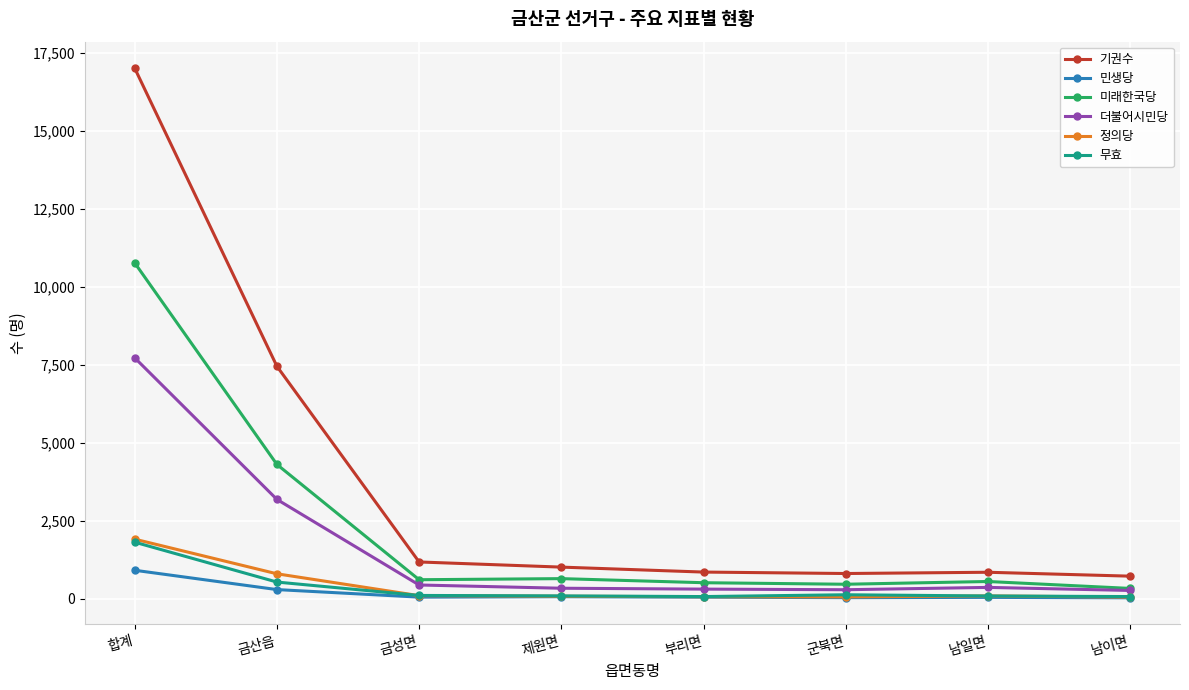

True or false: 정의당 has a value of 1175 at 합계.

False